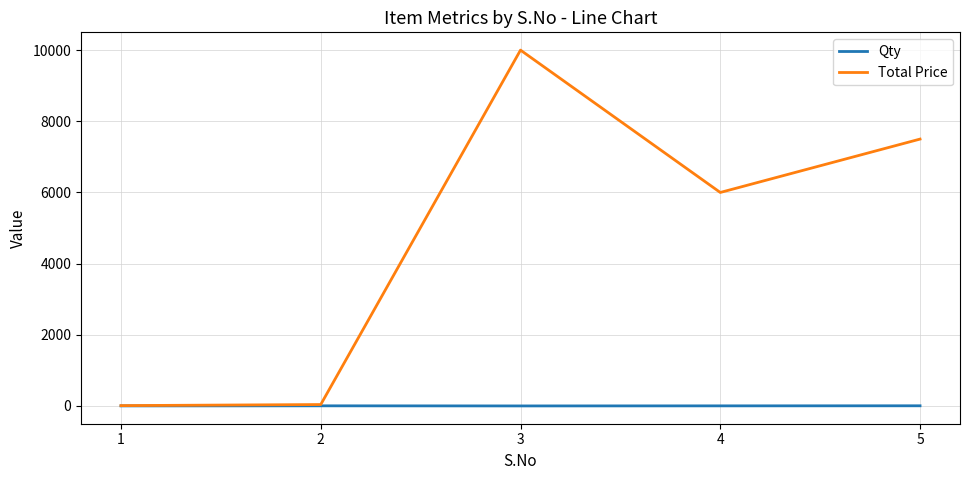

What is the maximum value shown in the chart?

10000